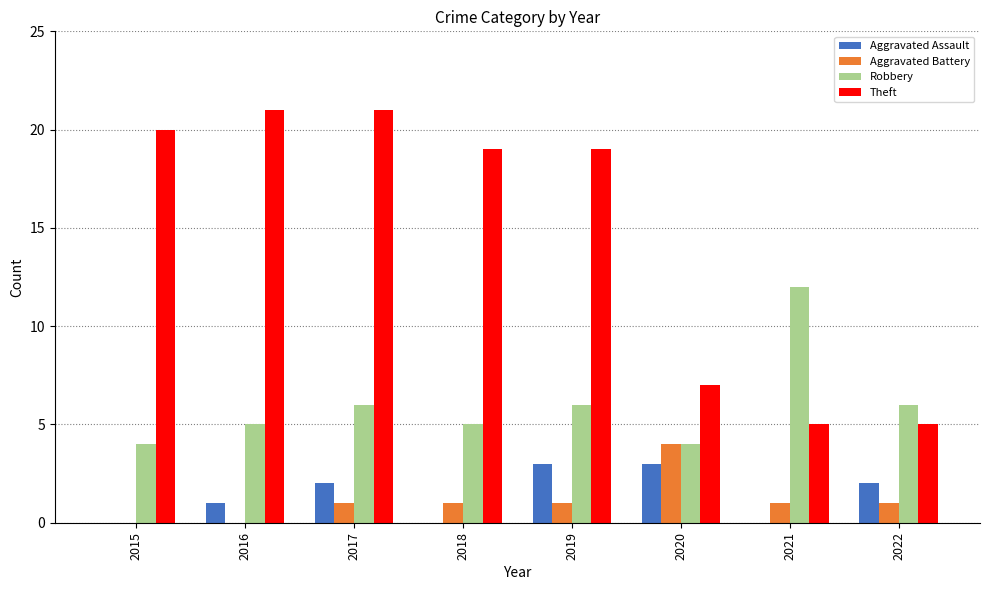

What are all the series names shown in the legend?

Aggravated Assault, Aggravated Battery, Robbery, Theft